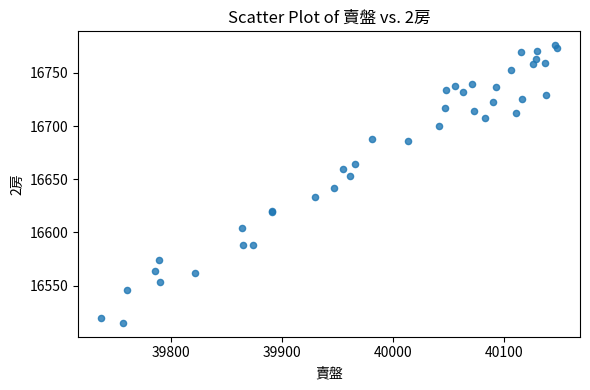

What Y value in the scatter plot is closest to 16645?

16642